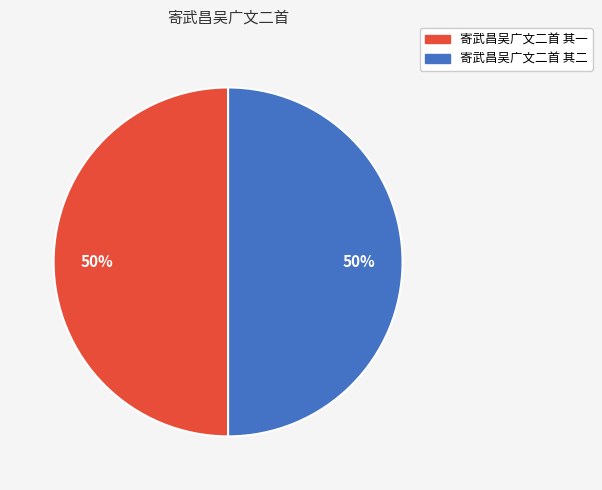

What is the ratio of the value at 寄武昌吴广文二首 其二 to the value at 寄武昌吴广文二首 其一?

1.0